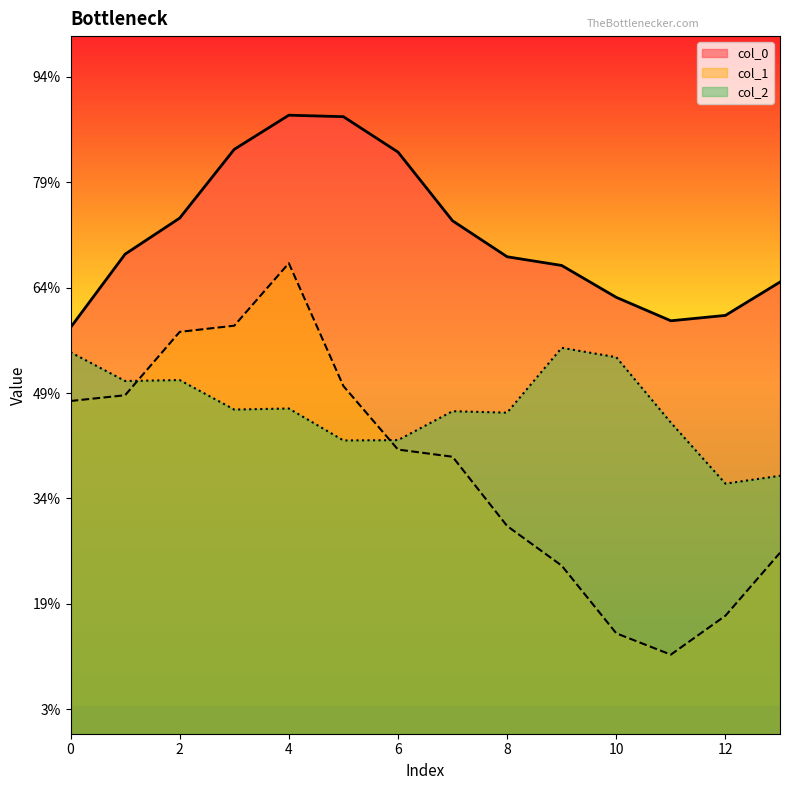

How many series are shown in this chart?

3